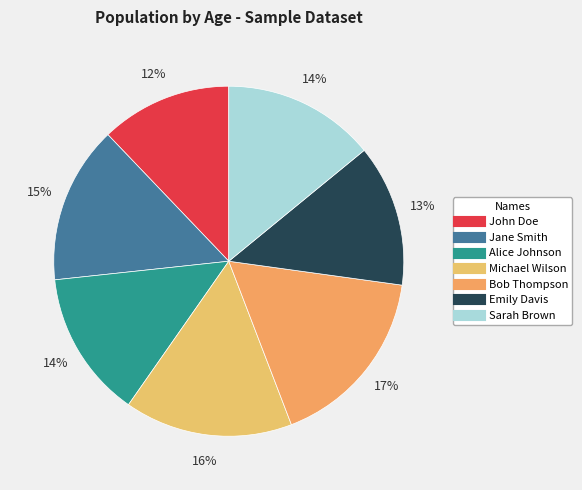

Does Alice Johnson represent more than half of the total?

No